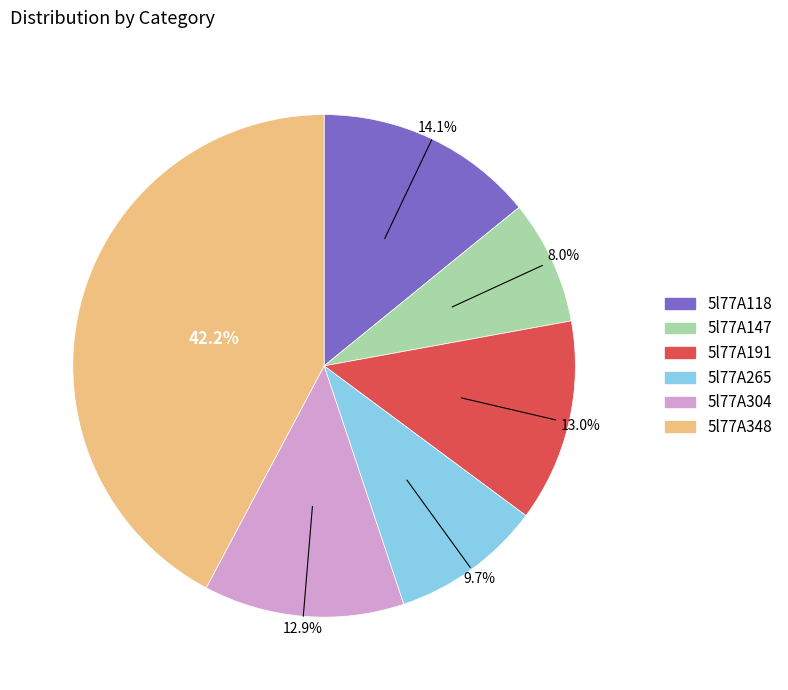

To the nearest percent, what portion does 5l77A191 represent?

13%